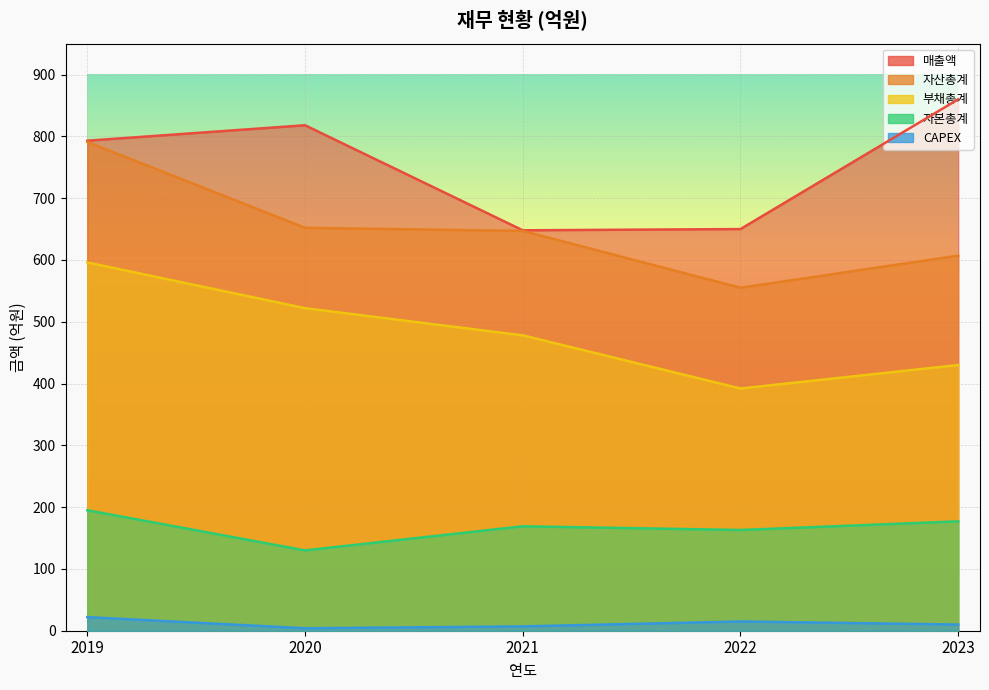

Read the 자산총계 value at 2019, to the nearest 50.

800